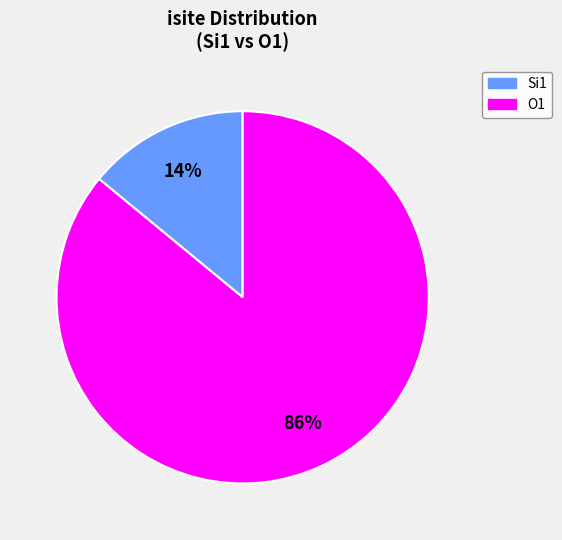

Is there a majority slice in this chart?

Yes